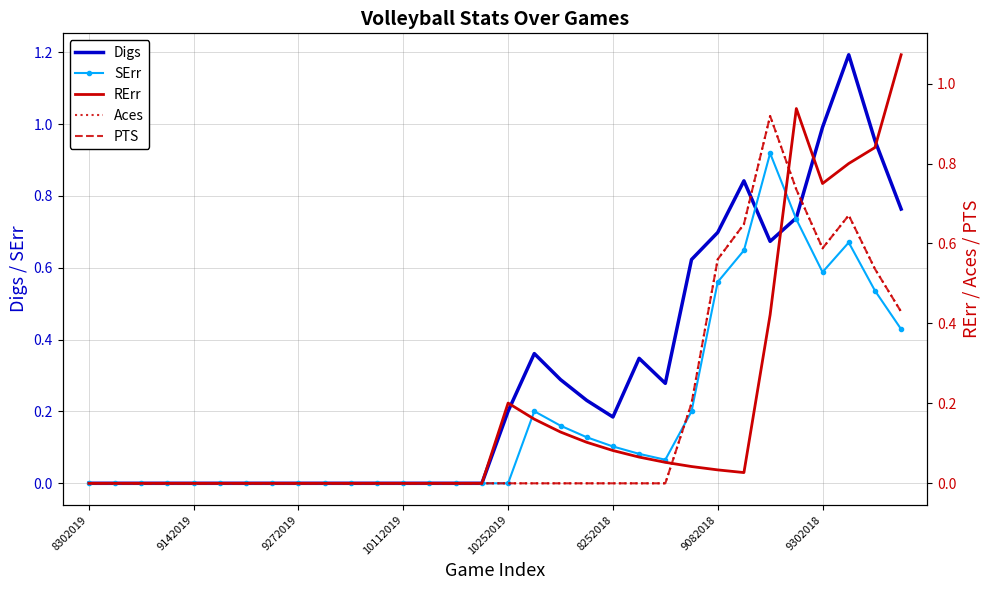

At which category is the sum across all series the highest?

29